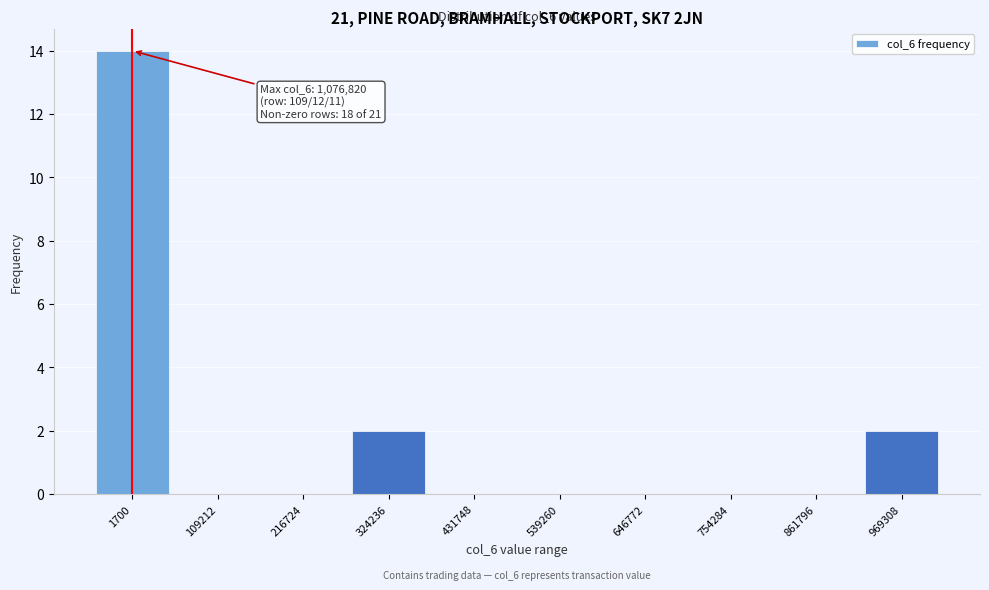

Reading left to right, list all the values displayed in this chart.

1700=14	109212=0	216724=0	324236=2	431748=0	539260=0	646772=0	754284=0	861796=0	969308=2